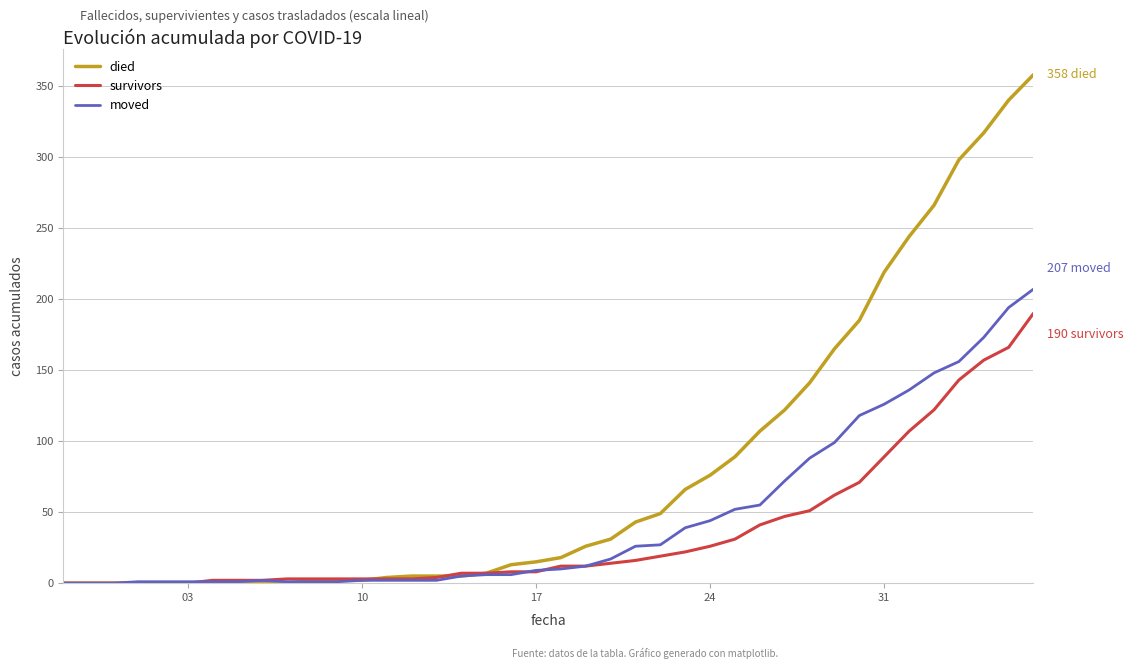

Which series has the widest spread of values?

died